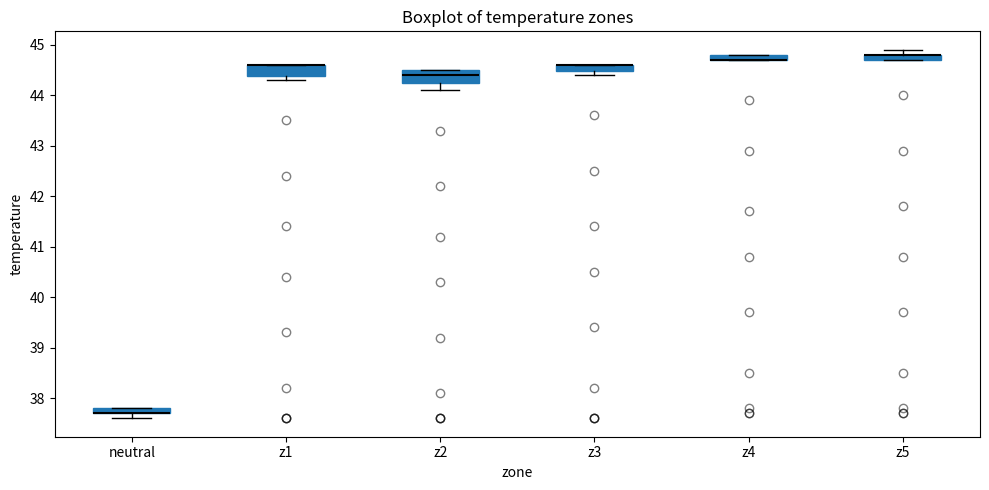

Where is the upper edge of the box for z2 on the y-axis? The values are not printed on the chart, so give them approximately, as read against the axis.

44.5